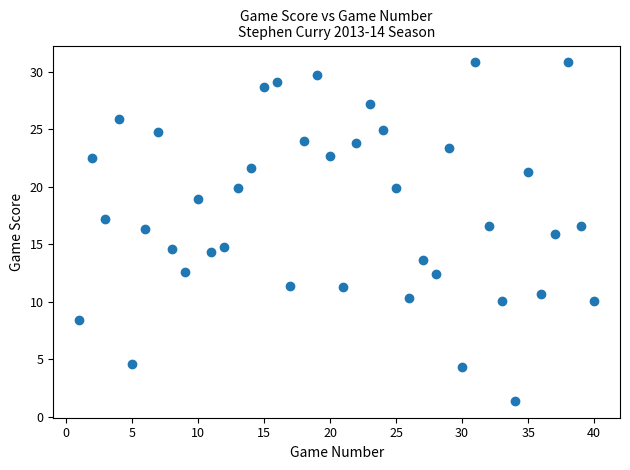

What is the range of X values (max minus min)?

39.0